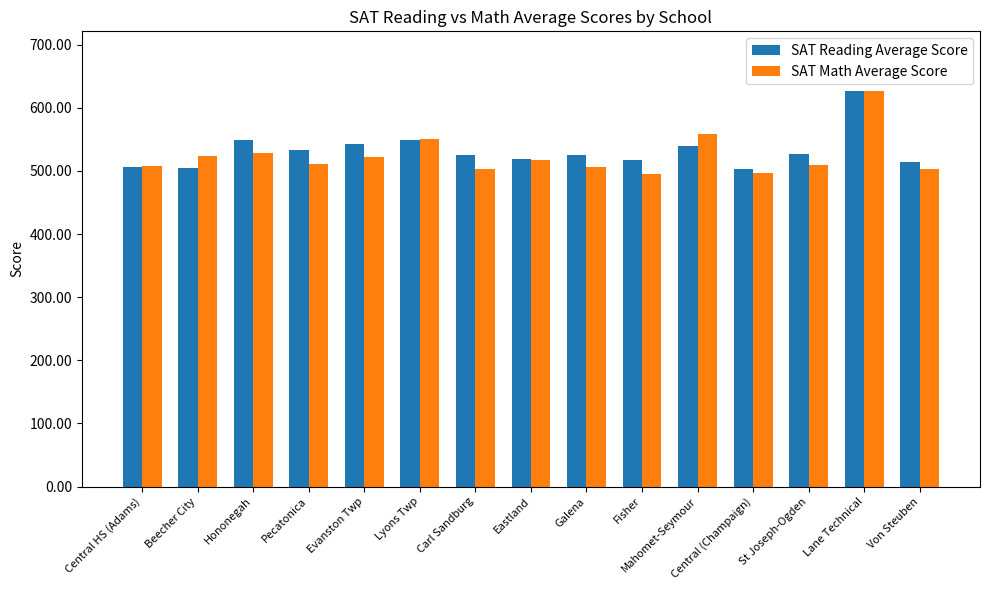

Read the SAT Reading Average Score value at Galena.

524.6